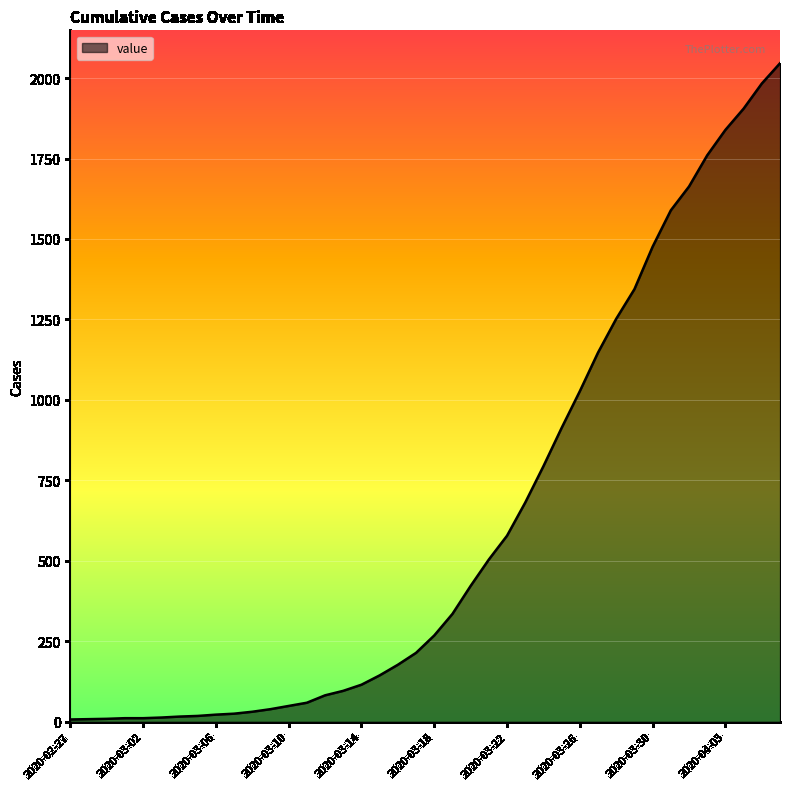

What is the greatest value displayed?

2046